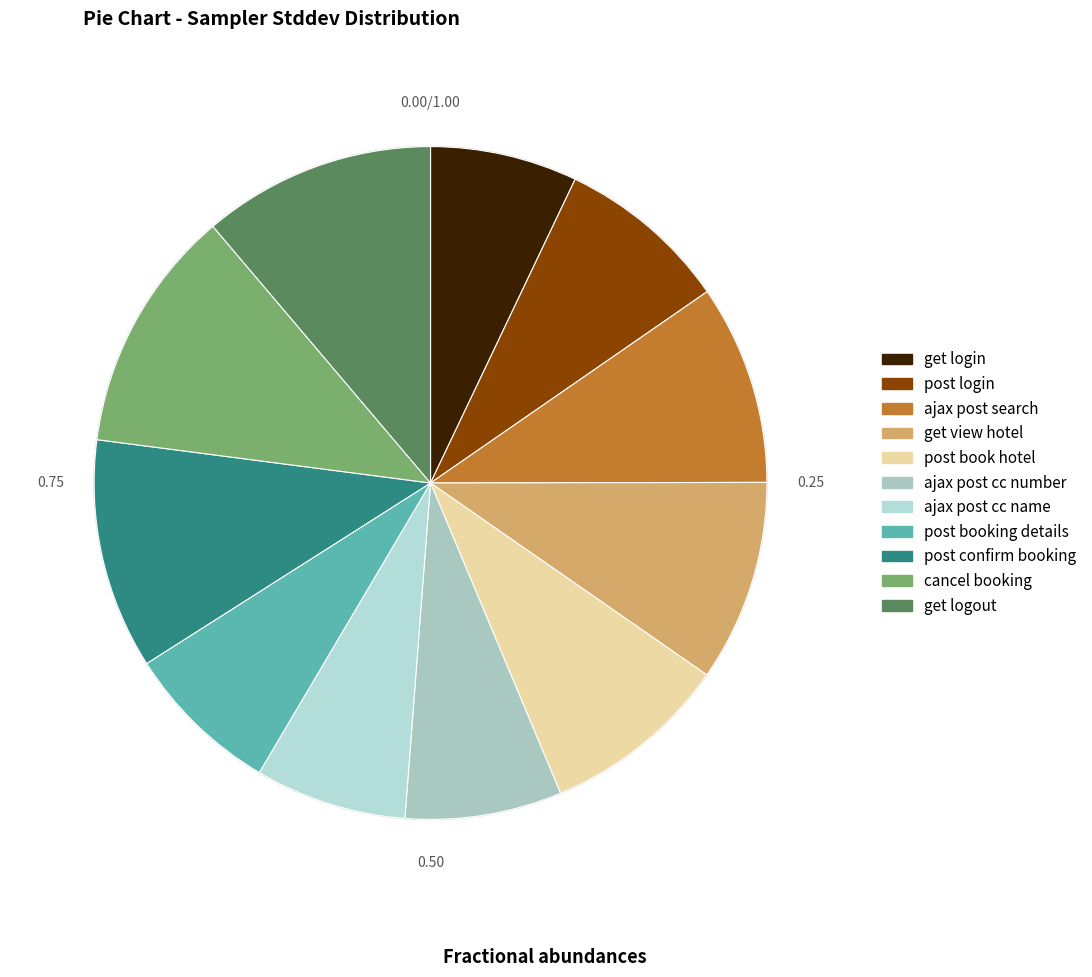

Is it true that get login is 7% of the pie?

True